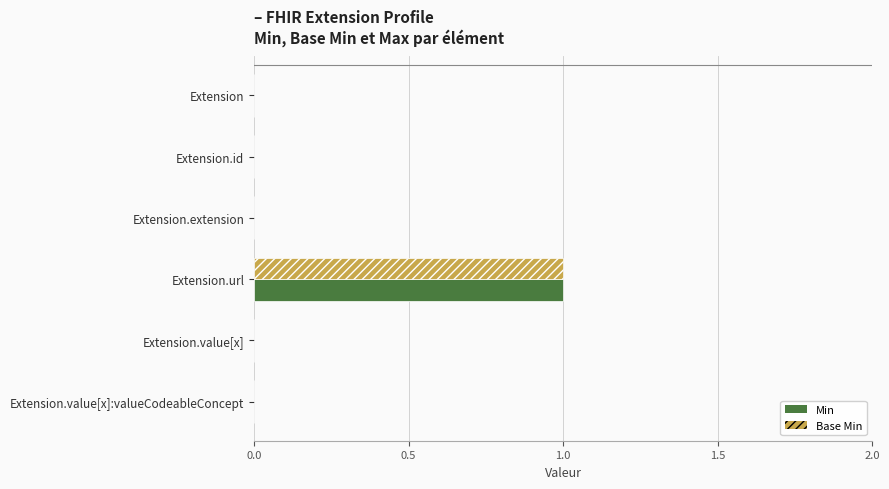

True or false: Base Min has a value of 0 at Extension.value[x]:valueCodeableConcept.

True